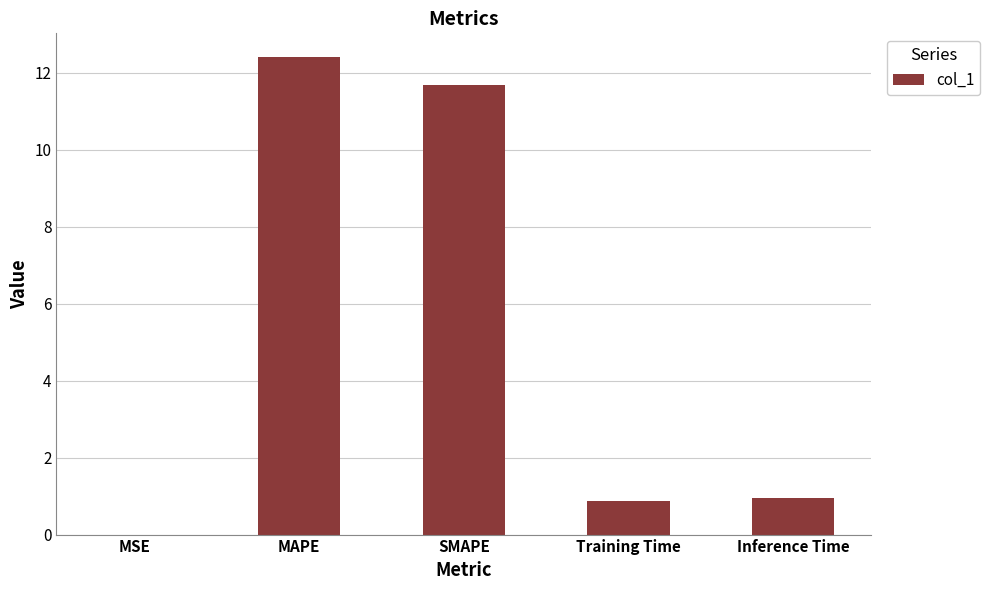

What is the greatest value displayed?

12.4